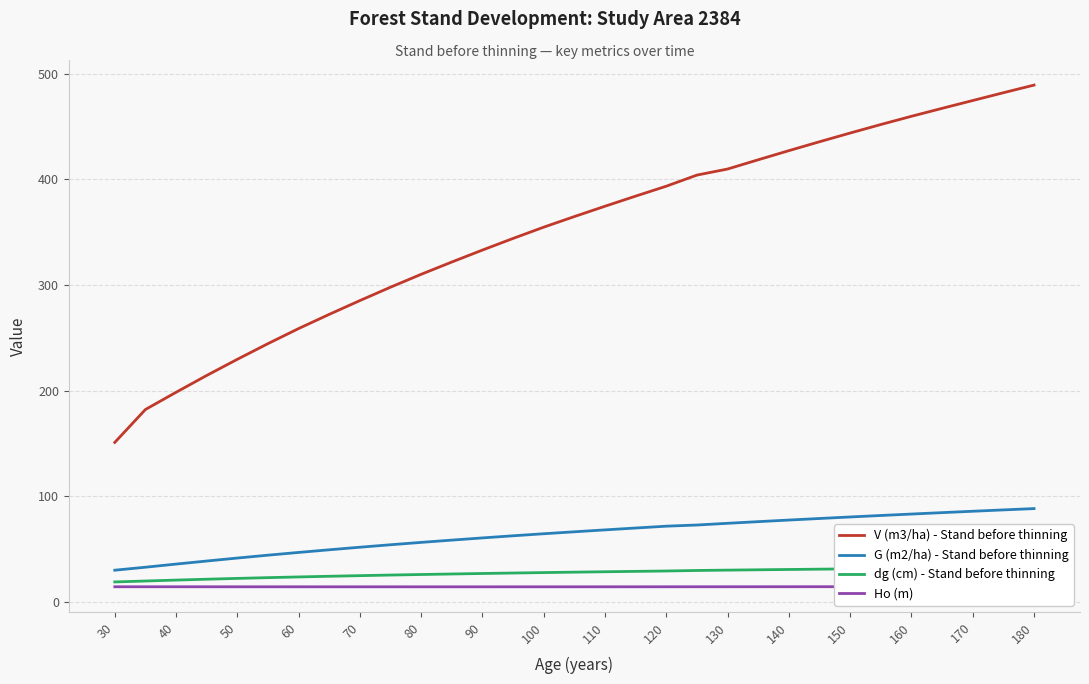

True or false: G (m2/ha) - Stand before thinning and V (m3/ha) - Stand before thinning cross at least once.

False